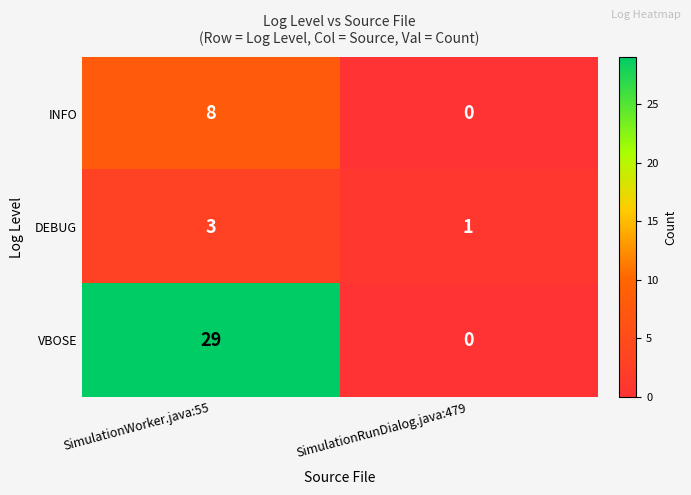

List the series in order of their overall mean, highest first.

VBOSE, INFO, DEBUG